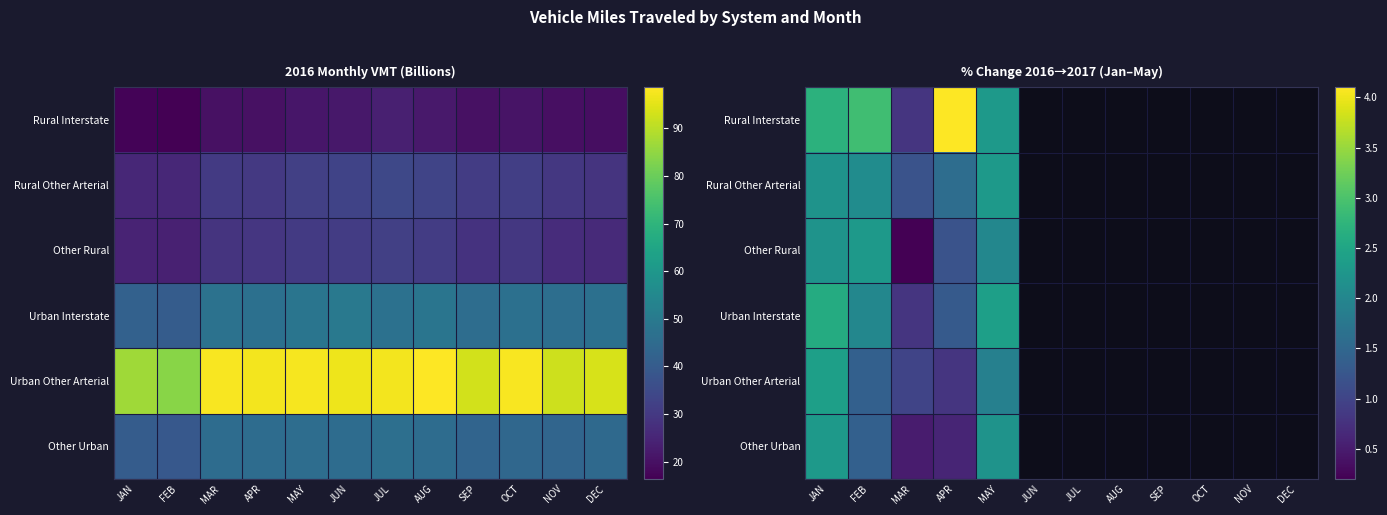

Count the number of data series in this chart.

6